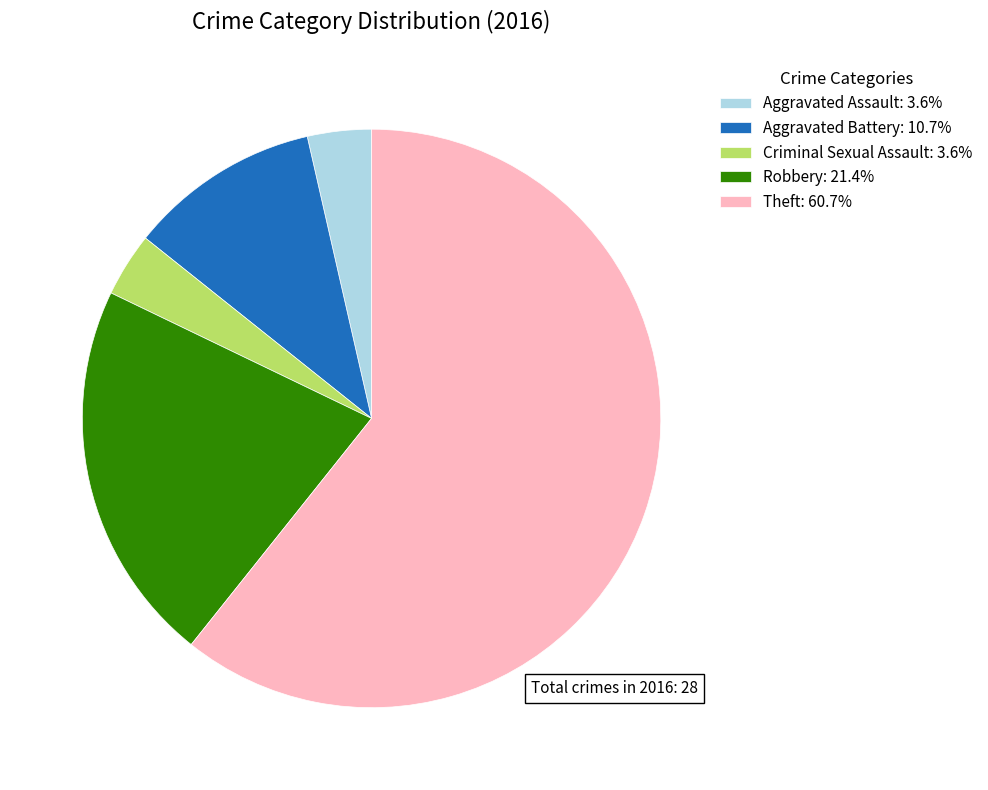

Combined, do Aggravated Battery and Aggravated Assault account for over 50%?

No